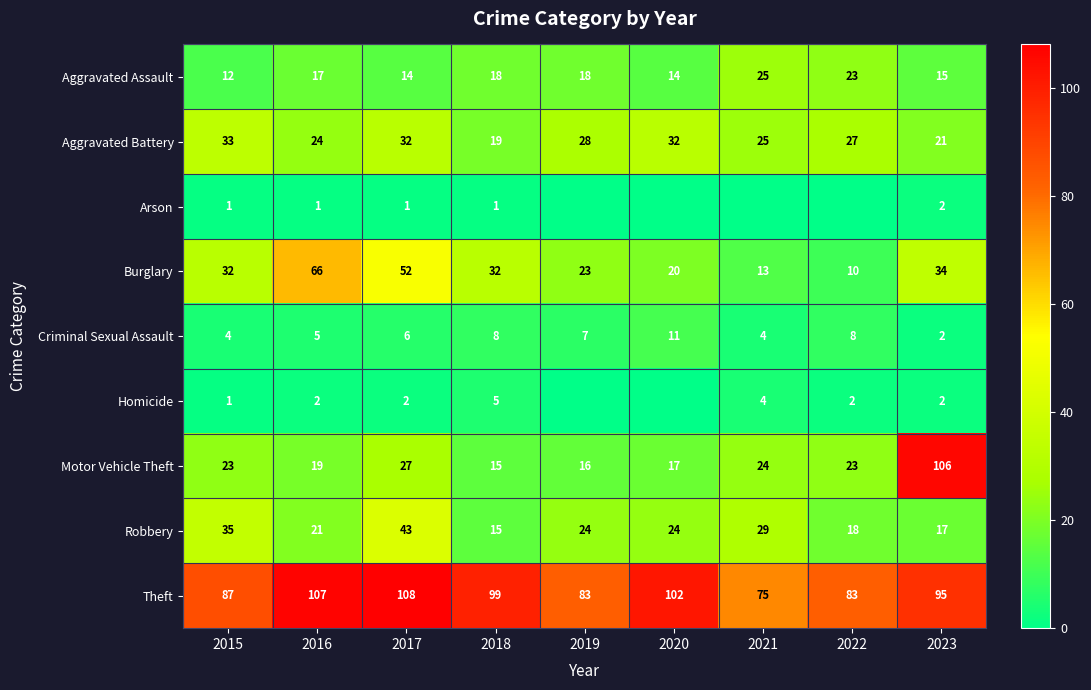

What is the highest value of the Aggravated Battery series?

33